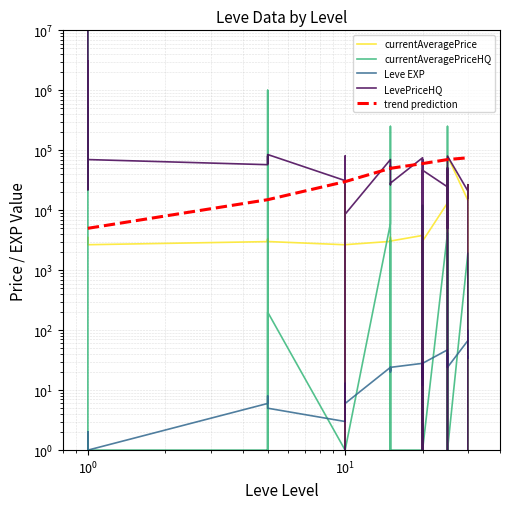

How many intersections are there between currentAveragePrice and LevePriceHQ?

2